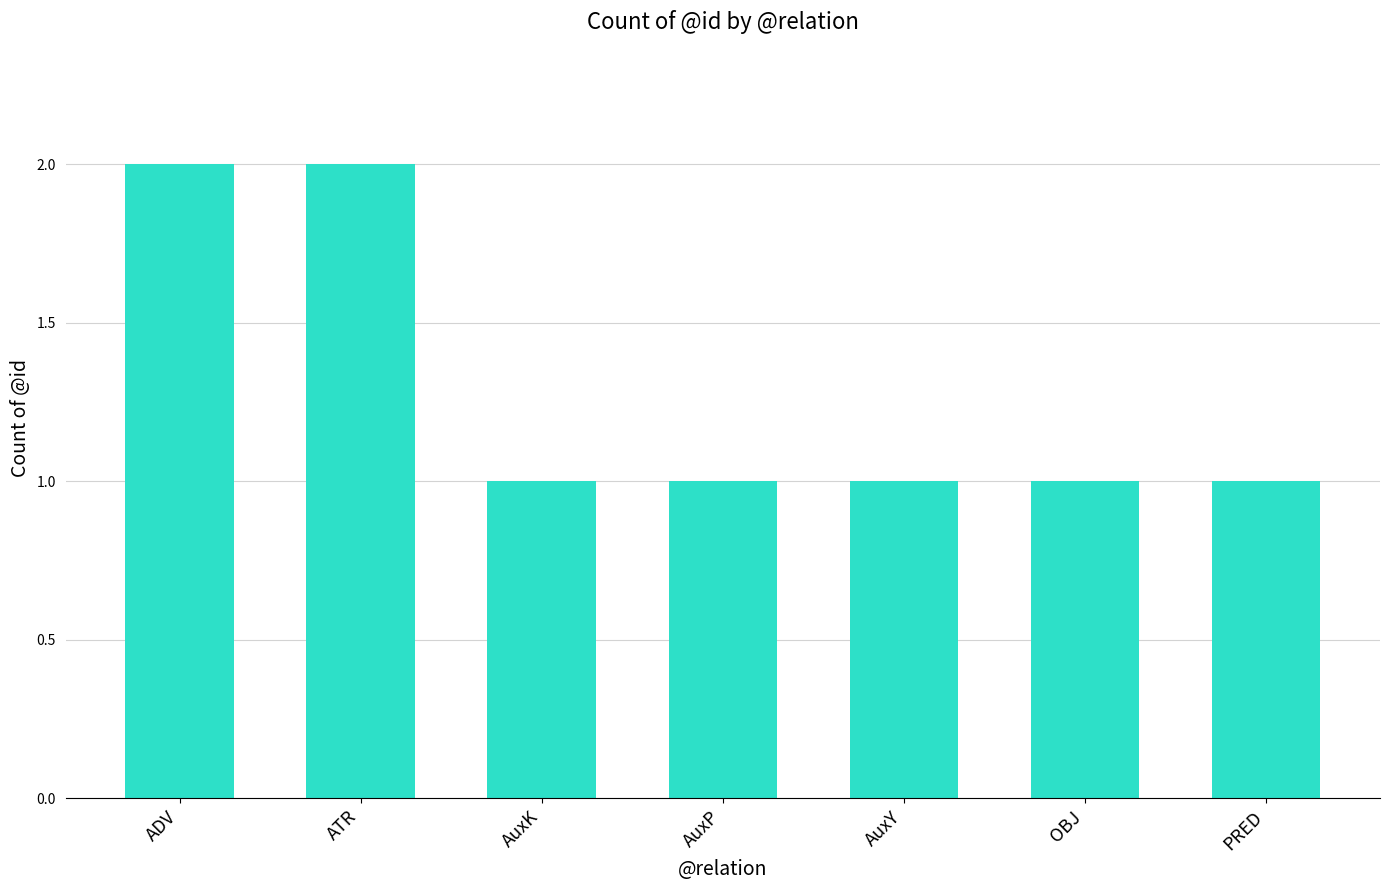

Is it true that the value at PRED is 1?

True